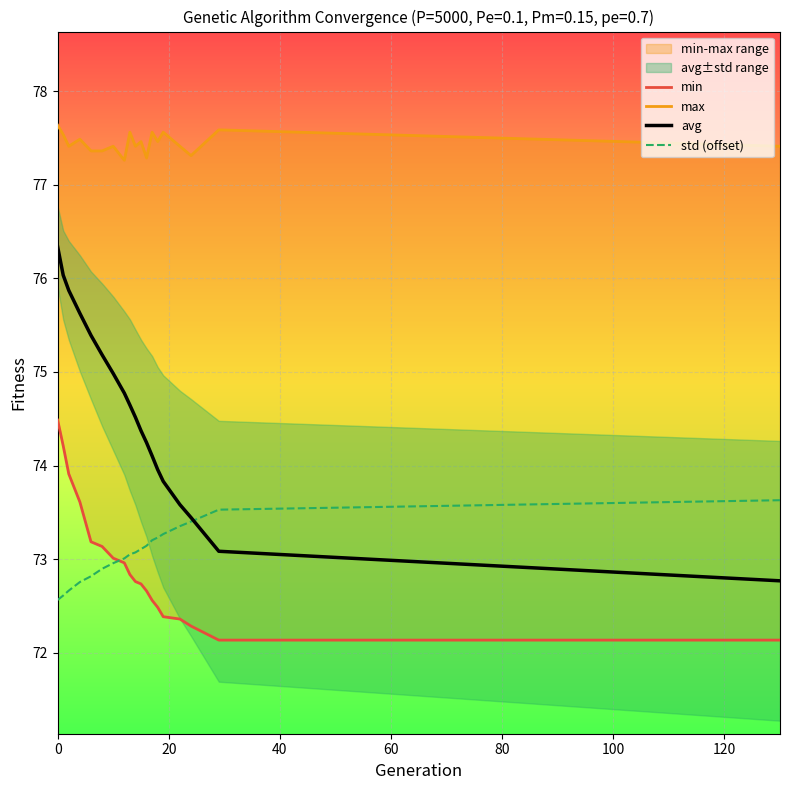

What is the maximum value for avg?

76.3